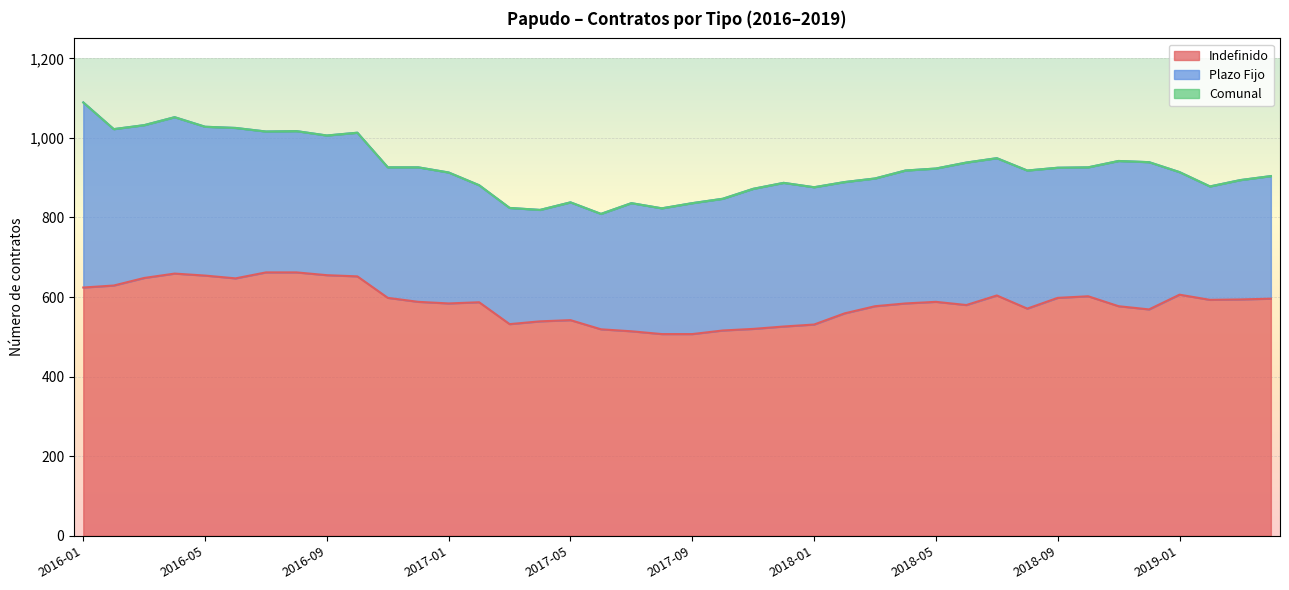

At how many categories does at least one series exceed 659?

40